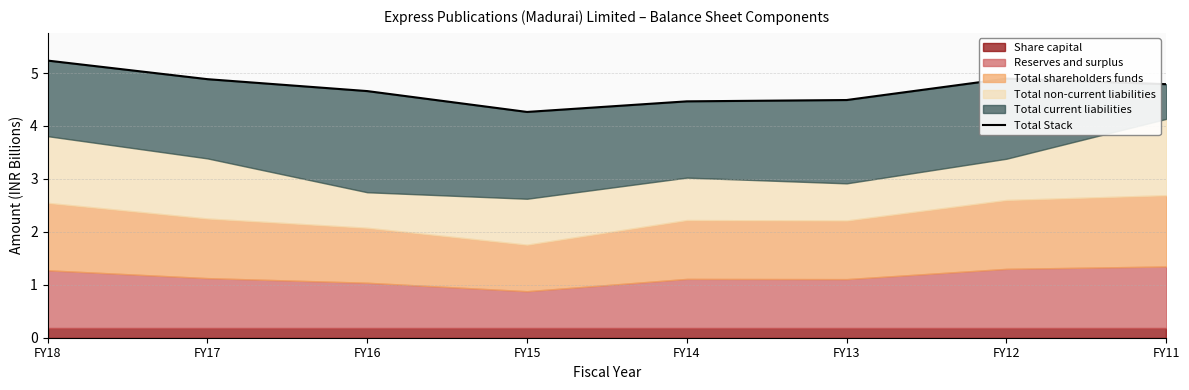

How many lines are shown in the chart?

1